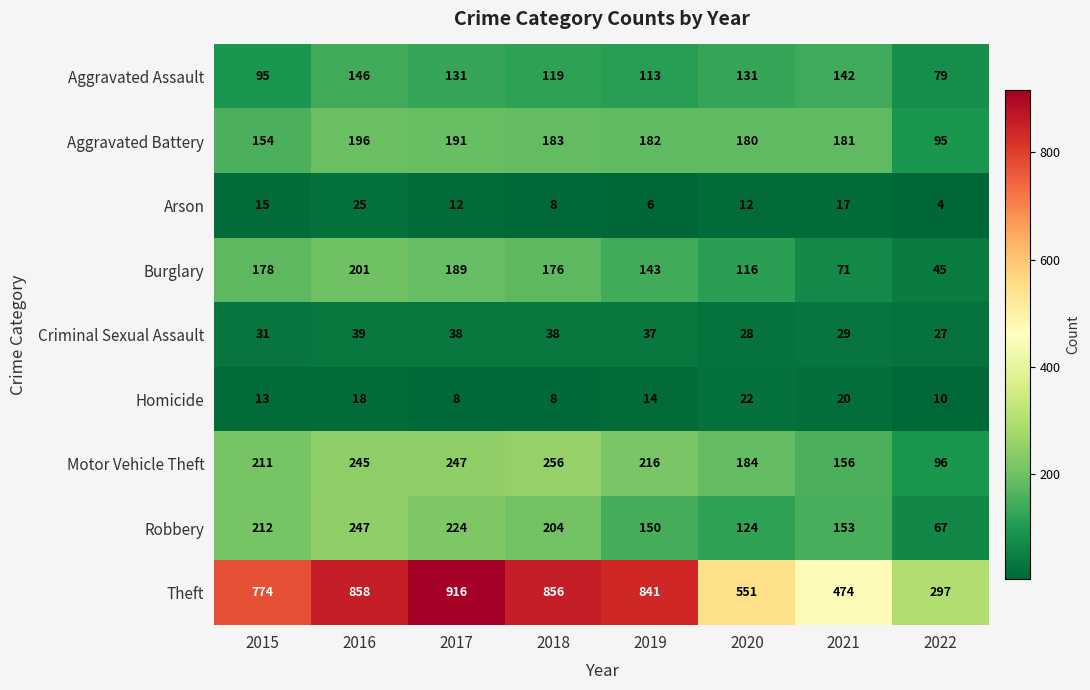

What is the approximate value of Burglary at 2015?

178